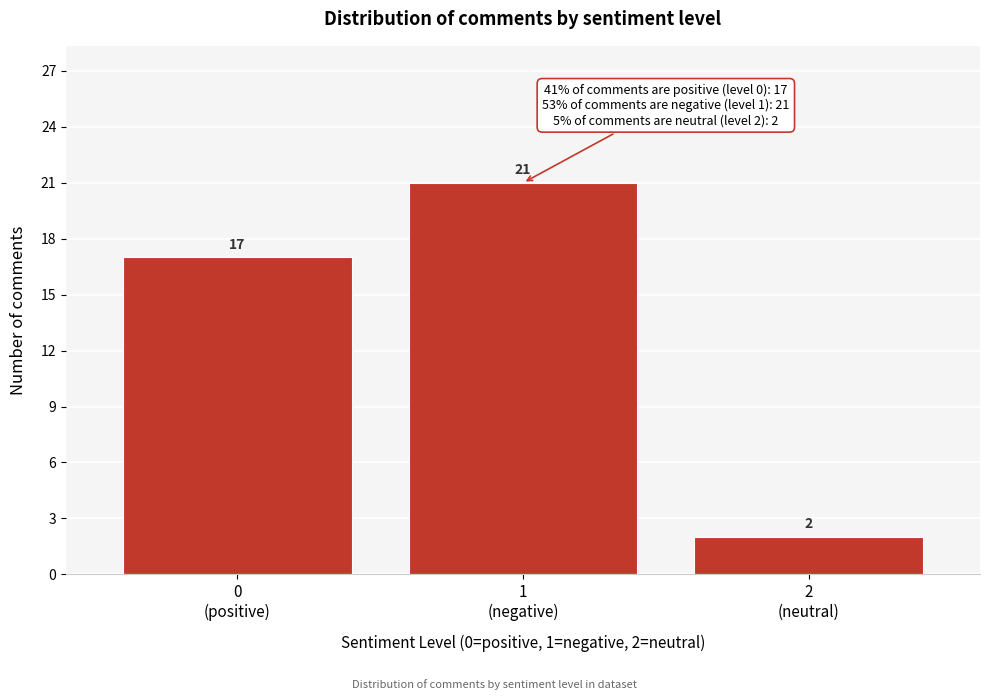

Reading left to right, extract all data points from this chart.

17	21	2